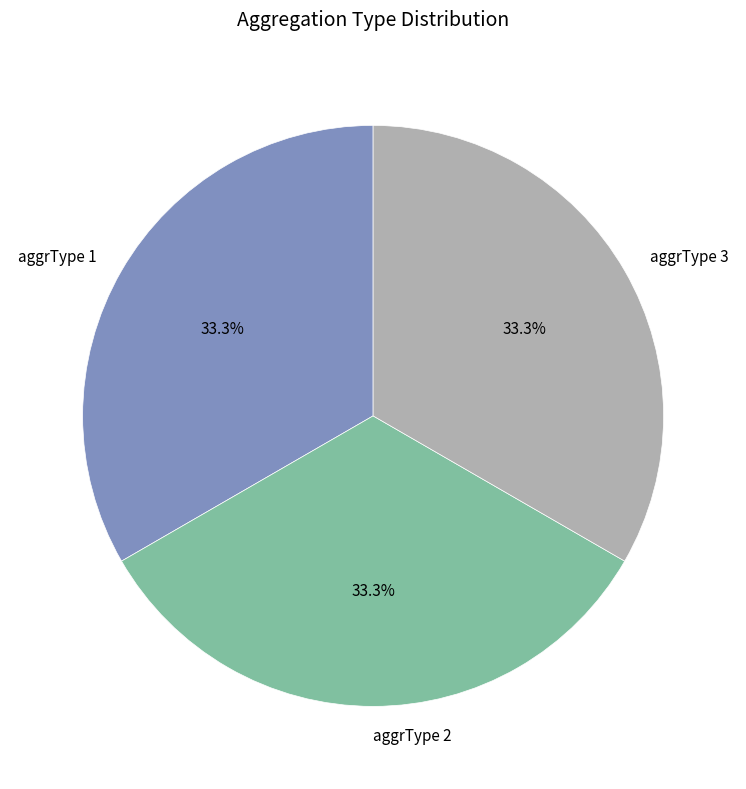

Is there any slice that represents more than half of the pie?

No